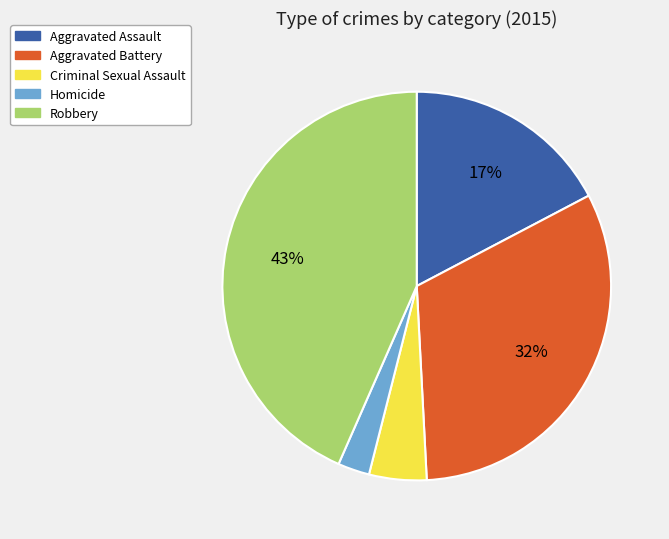

Is the sum of Aggravated Battery and Homicide greater than half?

No